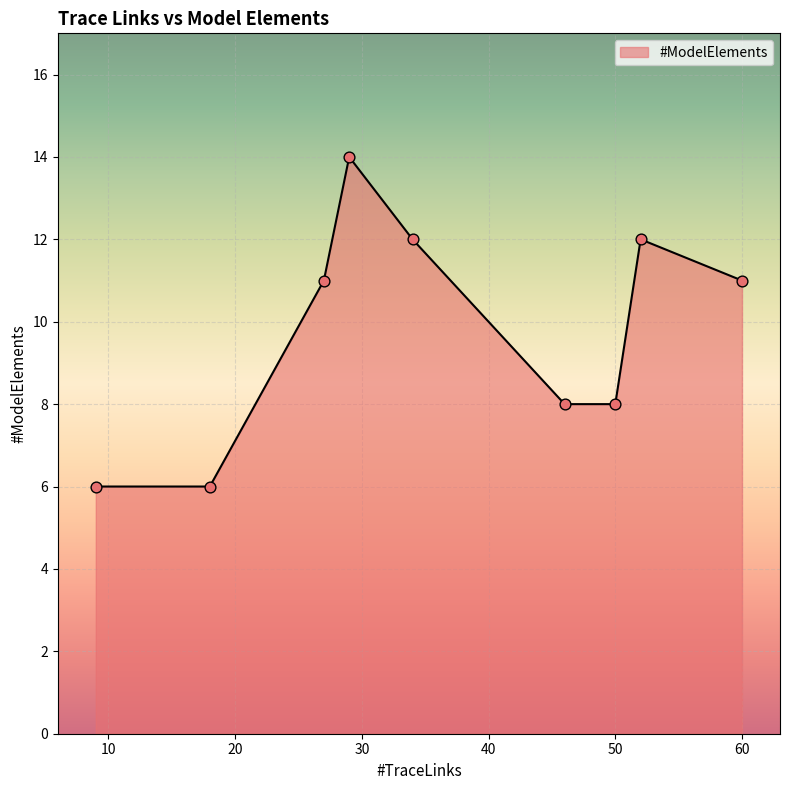

What is the minimum value shown in the chart?

6